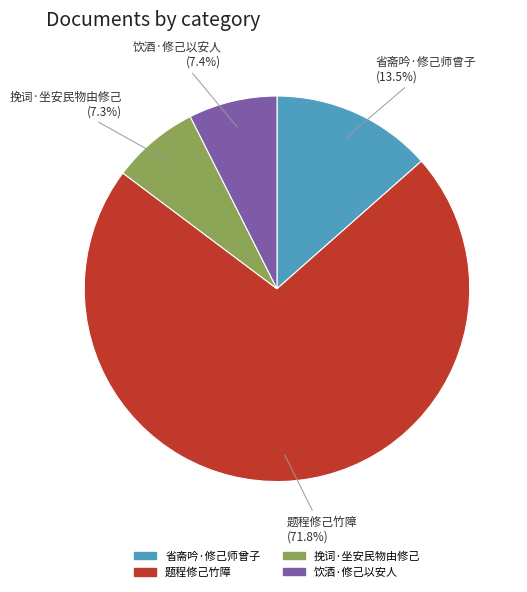

Is the sum of 挽词·坐安民物由修己 and 饮酒·修己以安人 greater than half?

No